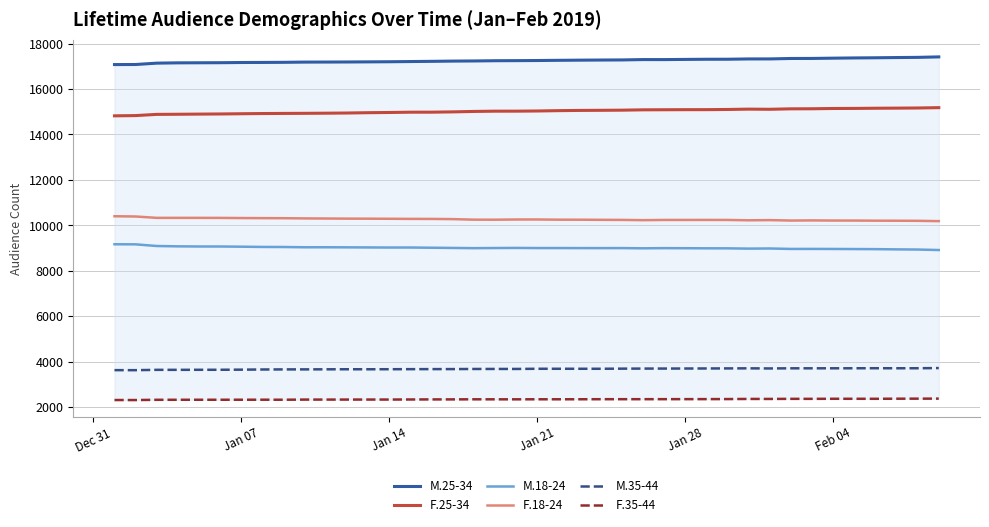

Reading left to right, extract all data points from this chart.

M.25-34: 17075	17078	17138	17151	17154	17157	17166	17169	17174	17184	17186	17189	17194	17199	17208	17217	17228	17234	17244	17248	17253	17262	17269	17275	17279	17295	17294	17302	17309	17310	17323	17324	17343	17345	17357	17367	17374	17384	17392	17413
F.25-34: 14820	14831	14884	14889	14896	14902	14912	14921	14926	14930	14936	14944	14958	14967	14980	14981	14994	15013	15025	15026	15033	15048	15058	15063	15069	15084	15088	15091	15092	15100	15115	15108	15128	15131	15143	15146	15154	15159	15165	15180
M.18-24: 9171	9167	9094	9079	9073	9072	9064	9053	9050	9038	9039	9035	9031	9027	9028	9018	9009	8999	9005	9010	9004	9004	9002	9001	9002	8993	9000	8997	8992	8991	8979	8985	8965	8966	8964	8960	8956	8946	8939	8917
F.18-24: 10403	10392	10332	10332	10332	10330	10324	10320	10317	10308	10303	10298	10296	10292	10287	10285	10277	10253	10251	10260	10261	10252	10251	10246	10242	10231	10240	10240	10241	10240	10225	10233	10214	10220	10214	10213	10208	10206	10202	10188
M.35-44: 3634	3632	3647	3647	3649	3650	3655	3662	3666	3667	3670	3673	3672	3674	3677	3679	3680	3685	3686	3686	3694	3694	3694	3694	3699	3702	3703	3705	3707	3710	3713	3708	3714	3714	3715	3716	3718	3716	3717	3725
F.35-44: 2319	2318	2329	2330	2331	2331	2332	2333	2332	2338	2339	2339	2340	2340	2343	2346	2347	2351	2350	2350	2352	2352	2353	2355	2356	2356	2357	2358	2359	2361	2367	2367	2371	2371	2374	2374	2373	2377	2379	2381